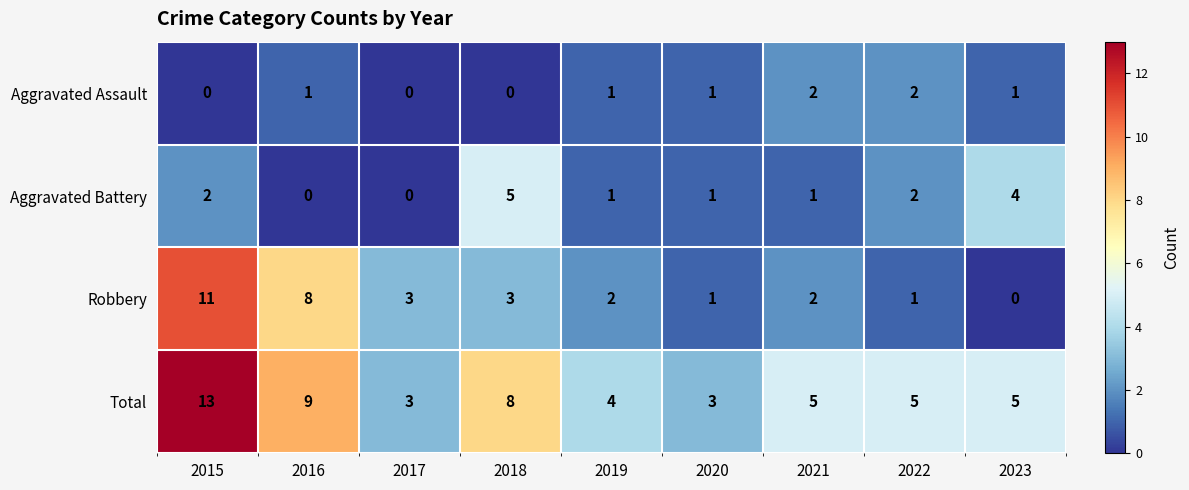

How many categories are shown in the chart?

9